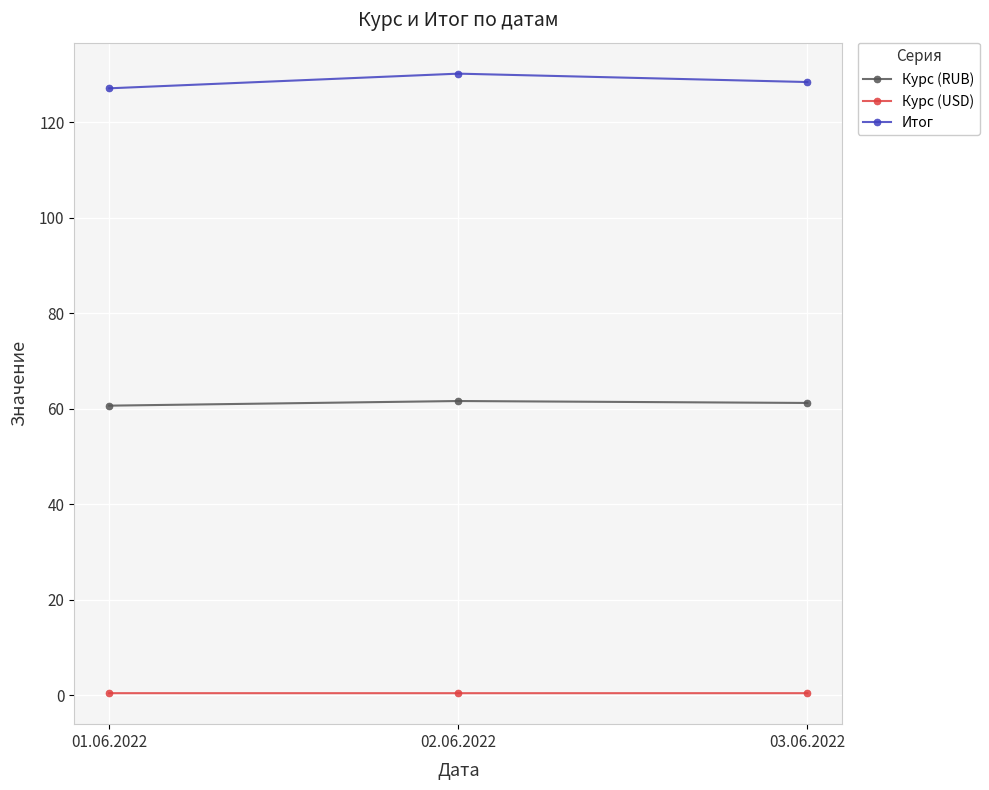

Rank the series by their average value, from lowest to highest.

Курс (USD), Курс (RUB), Итог